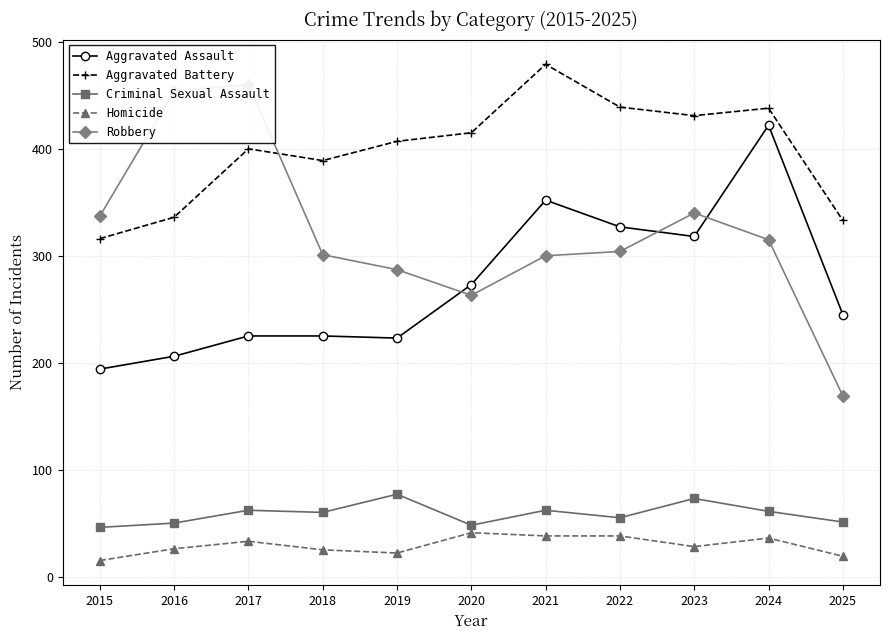

Which category has the lowest value in the Aggravated Assault series?

2015